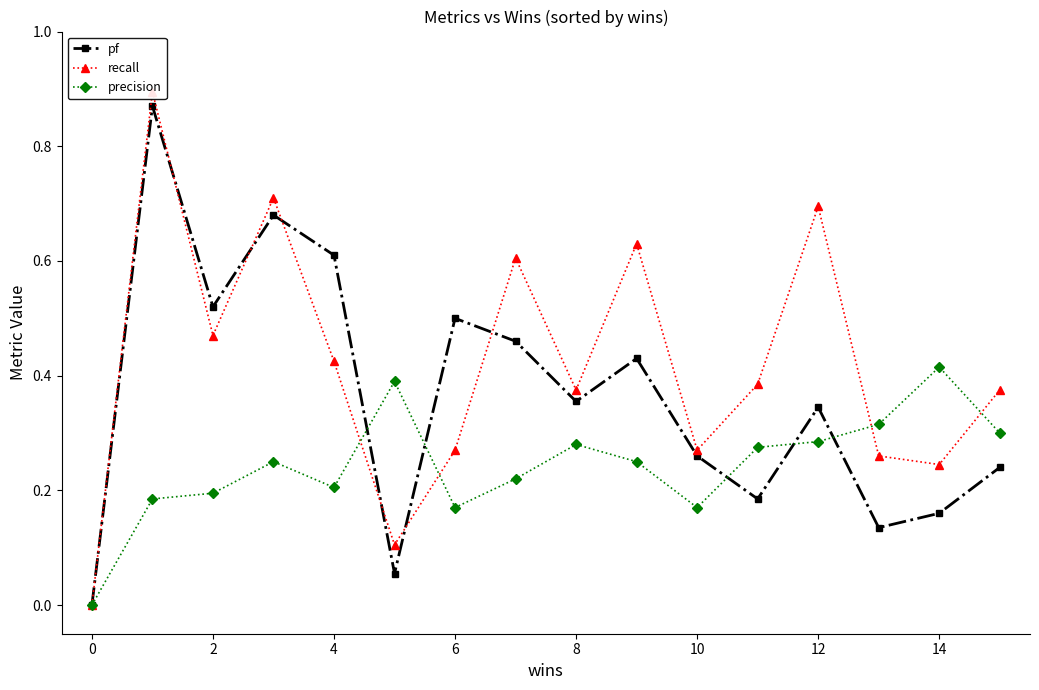

The precision series shows 0.0 at 0. True or false?

True